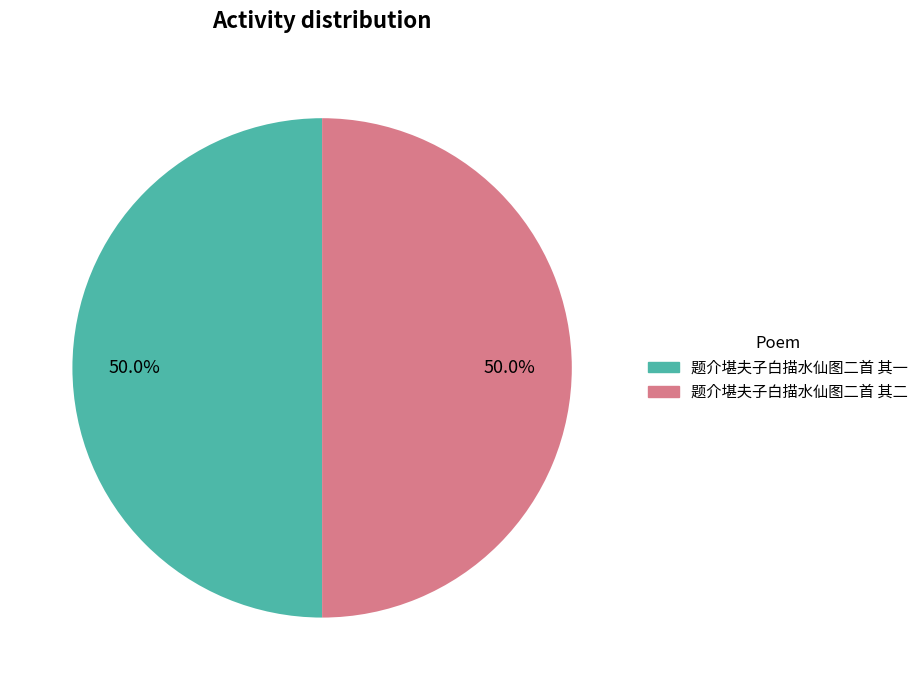

What is the total percentage of 题介堪夫子白描水仙图二首 其二 and 题介堪夫子白描水仙图二首 其一?

100.0%